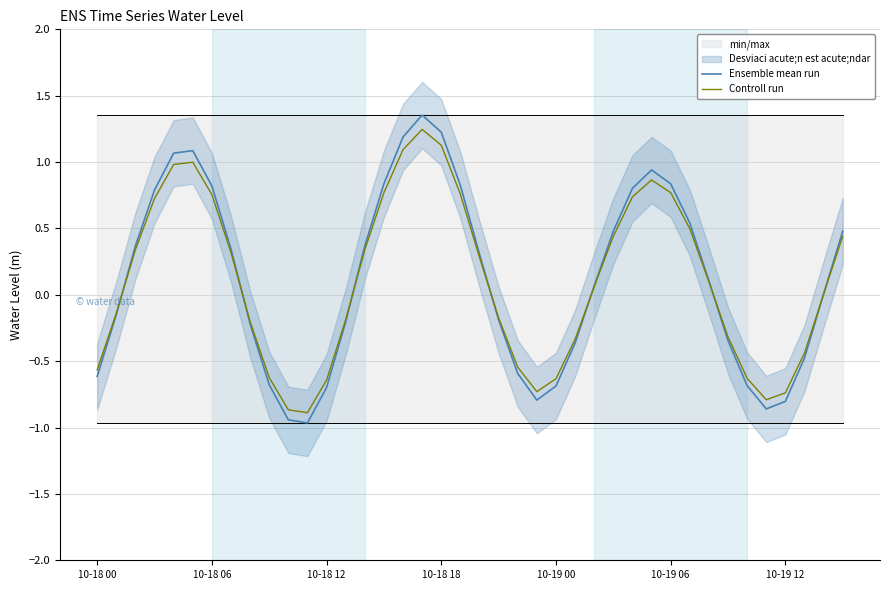

Which has a higher value, 19 or 39?

19